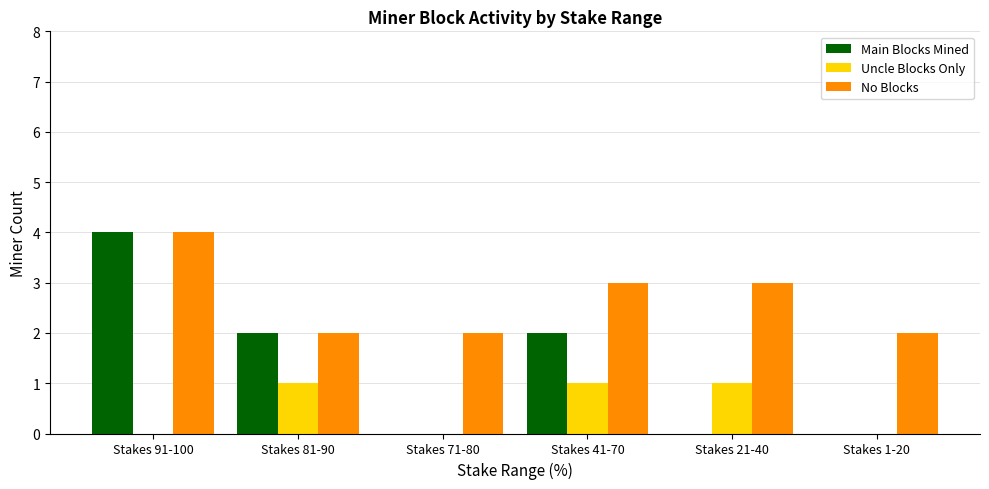

What is the sum of all Uncle Blocks Only values?

3